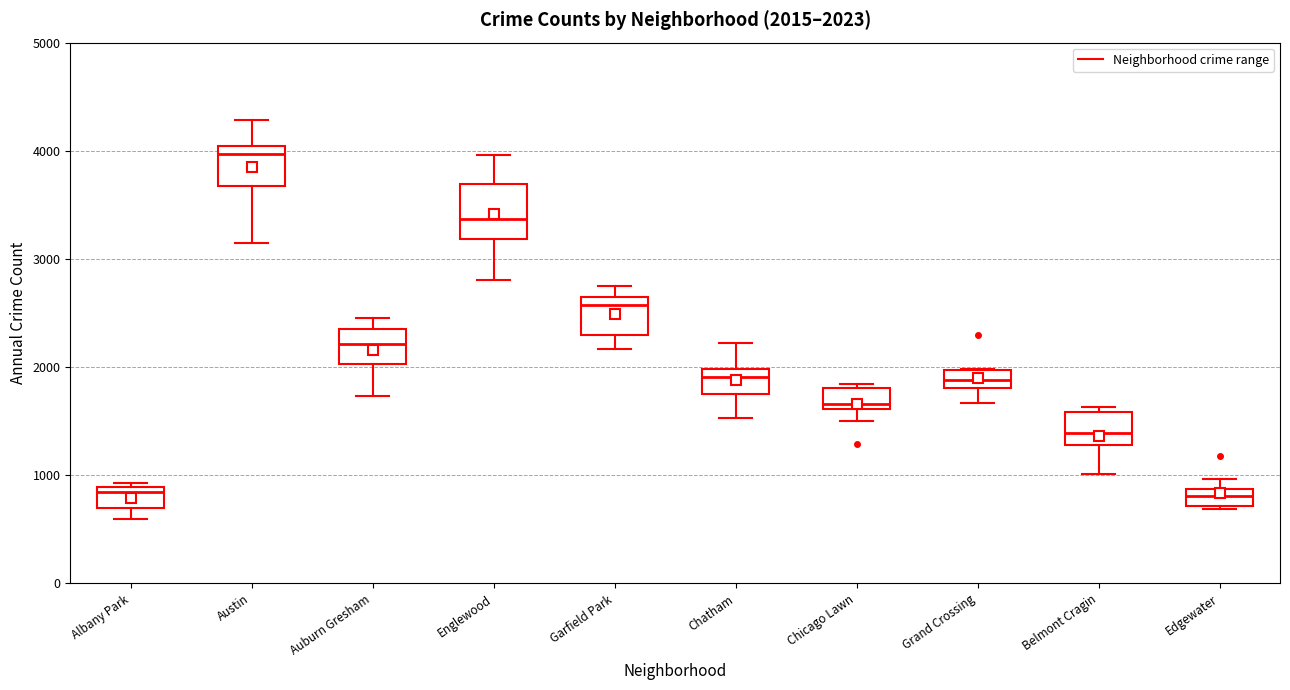

Comparing the boxes themselves (not the whiskers), which one is the tallest?

Englewood